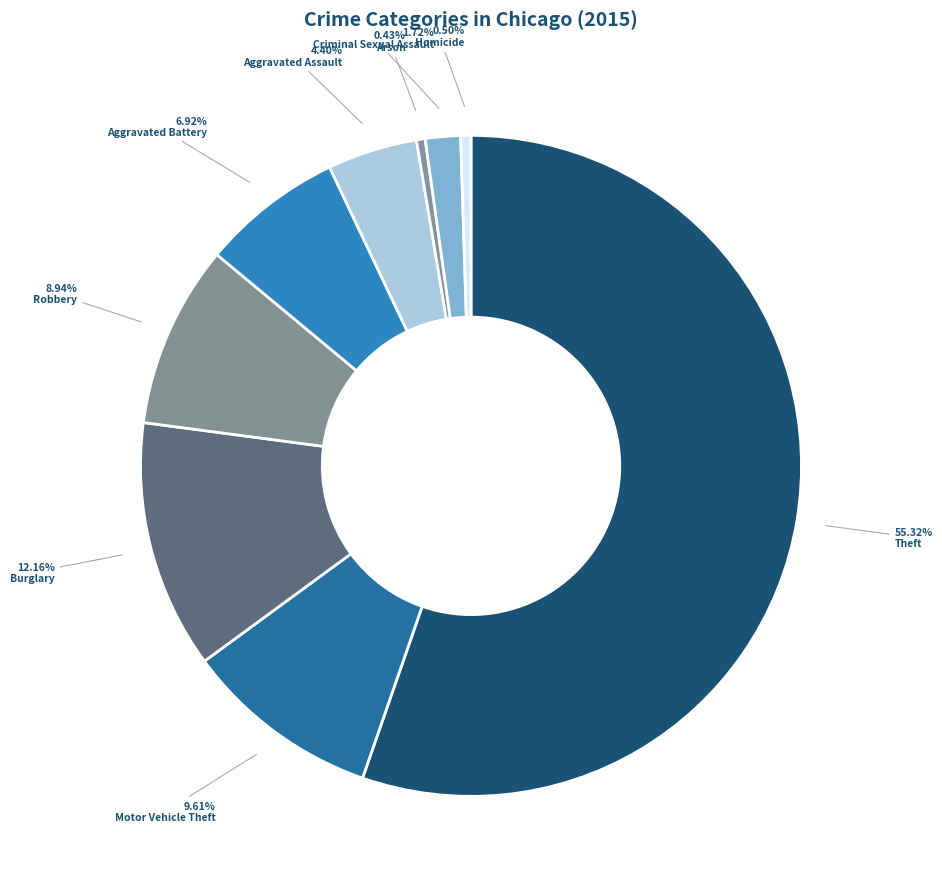

True or false: Motor Vehicle Theft accounts for 2% of the total.

False